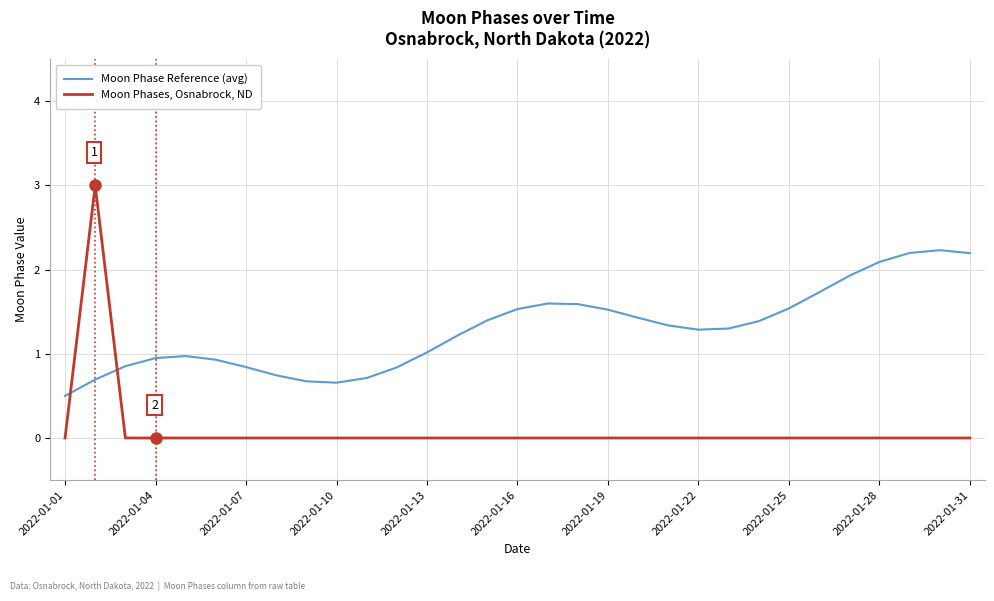

Which series has the largest total across all categories?

Moon Phase Reference (avg)